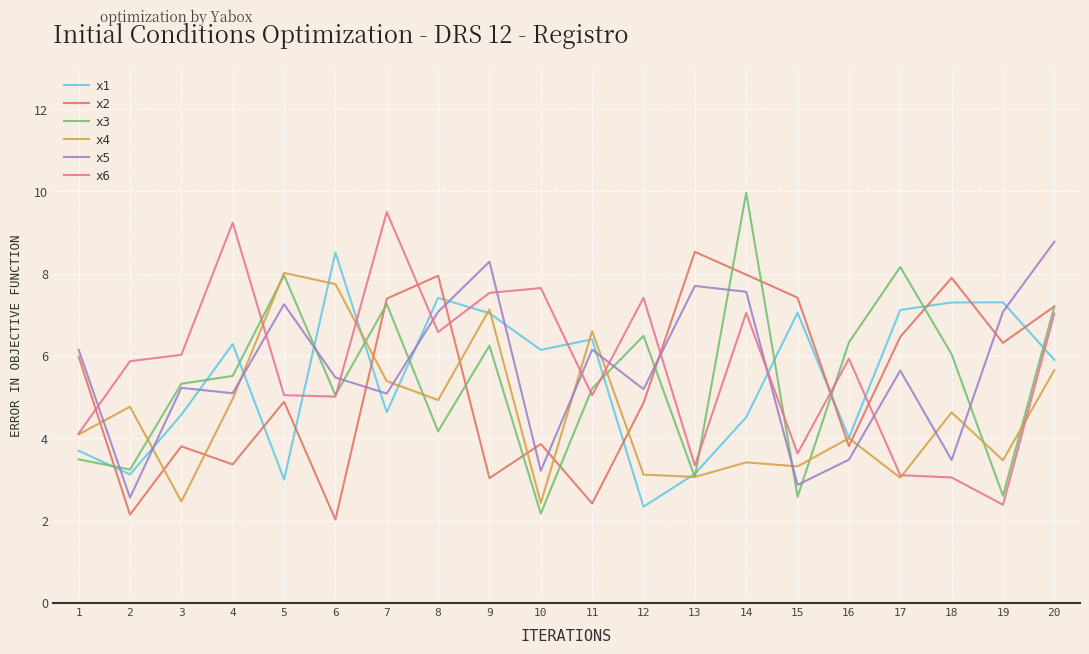

What is the difference between the second highest and minimum values in the x1 series?

5.1